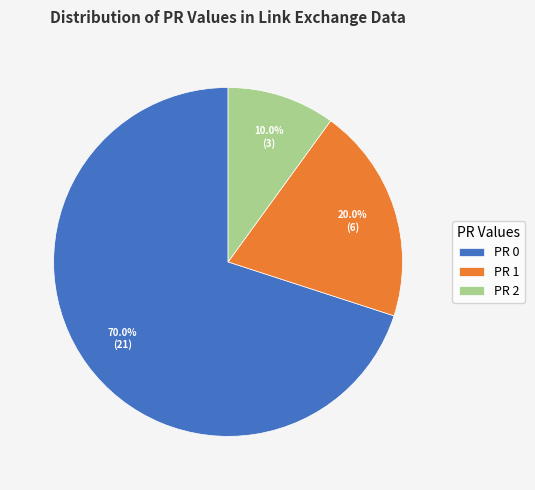

How many segments does this pie chart have?

3